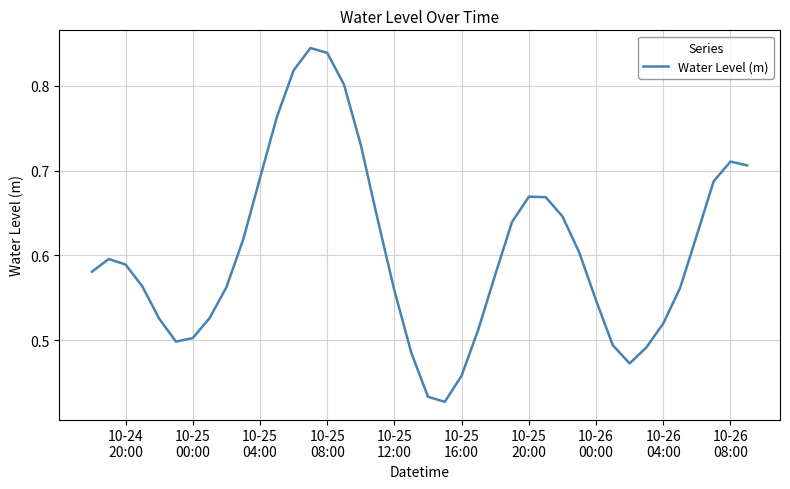

Does the chart have visible grid lines?

Yes